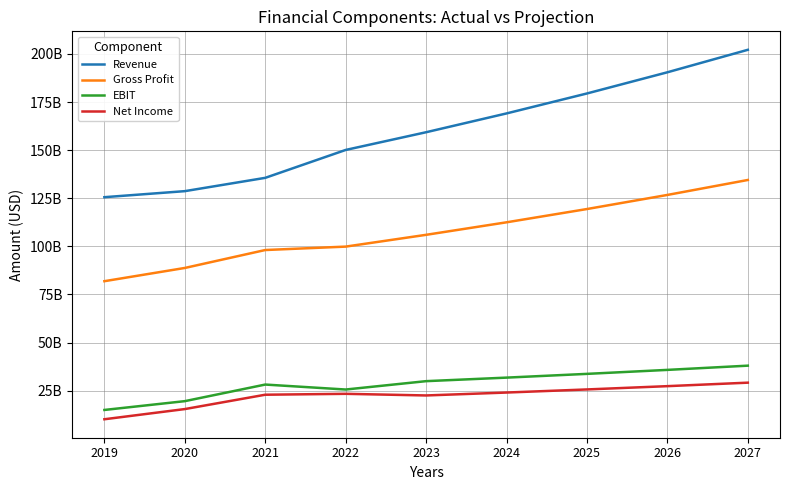

Which has a higher value, 2025 or 2023?

2025